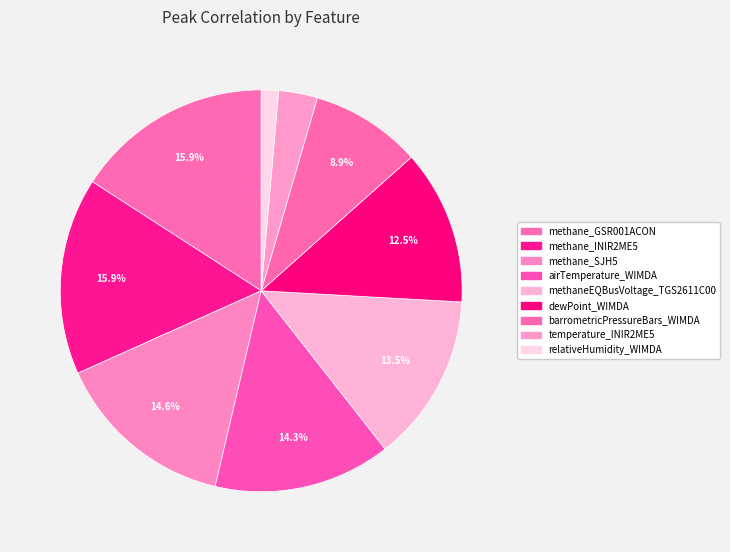

How many slices are in this pie chart?

9